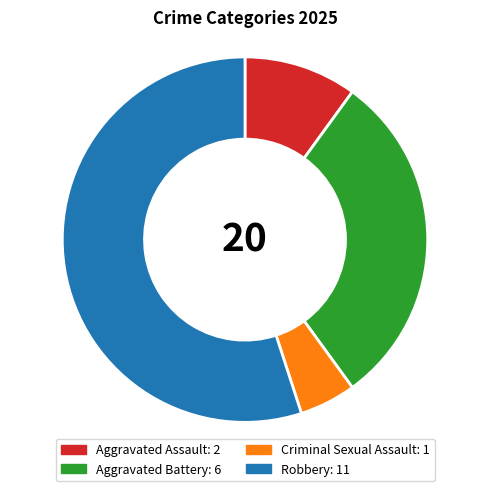

Rank the categories by value from highest to lowest.

Robbery, Aggravated Battery, Aggravated Assault, Criminal Sexual Assault